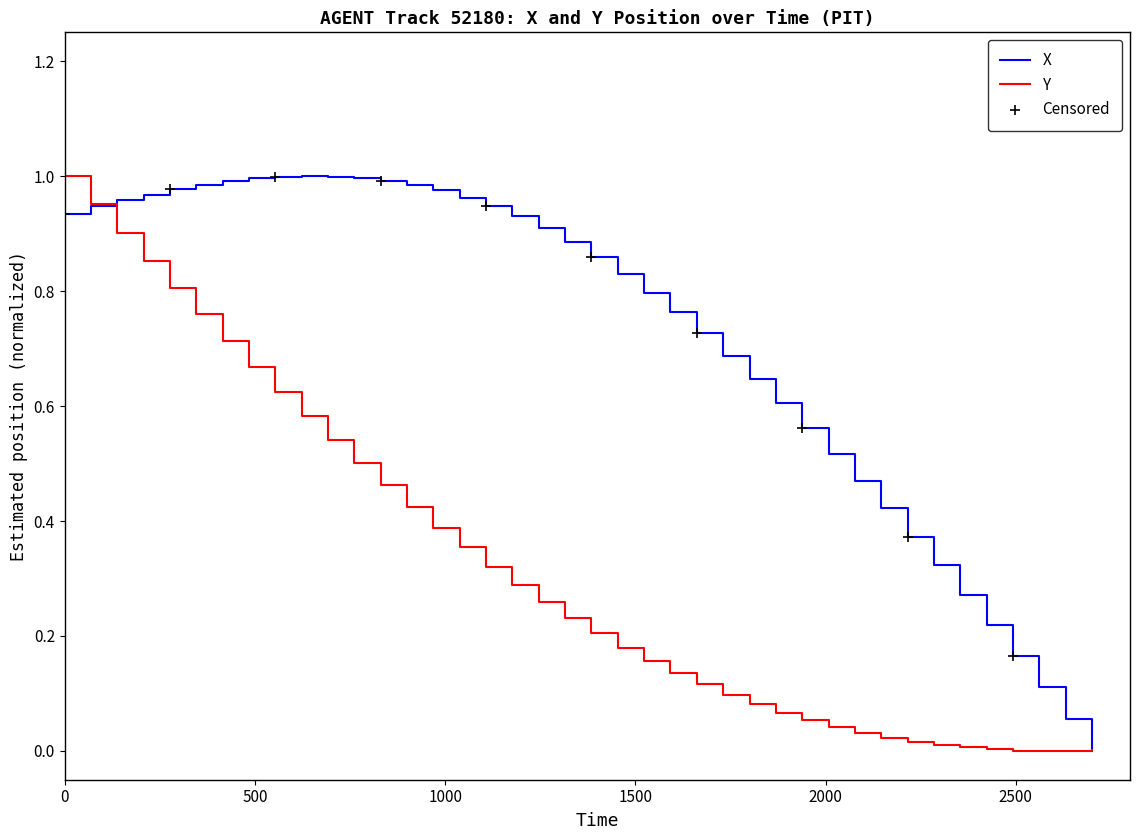

List the series in order of their overall mean, lowest first.

Y, X